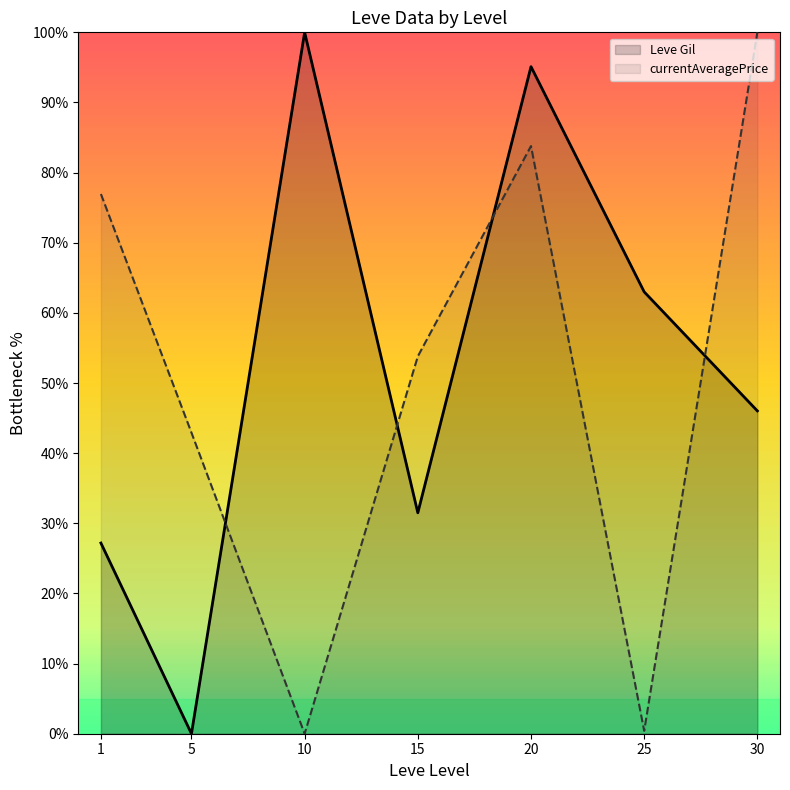

What is the value of the Leve Gil point at the 4th from the left?

31.5